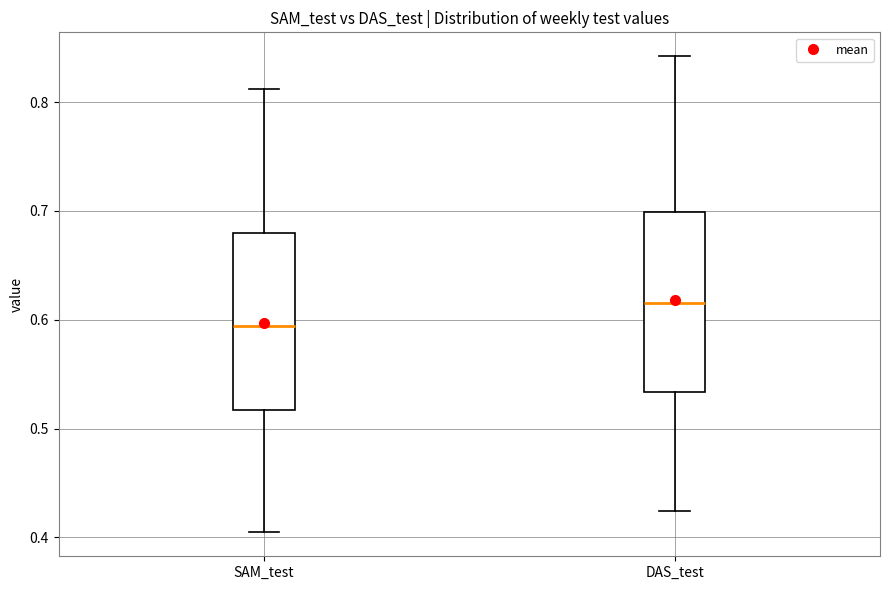

Reading left to right, transcribe this box plot: for each box, give where its median line is, the range the box spans, and where its two whiskers end, as read against the y-axis. The values are not printed on the chart, so give them approximately, as read against the axis.

SAM_test: median 0.59, box 0.52 to 0.68, whiskers 0.40 to 0.81
DAS_test: median 0.62, box 0.53 to 0.70, whiskers 0.42 to 0.84